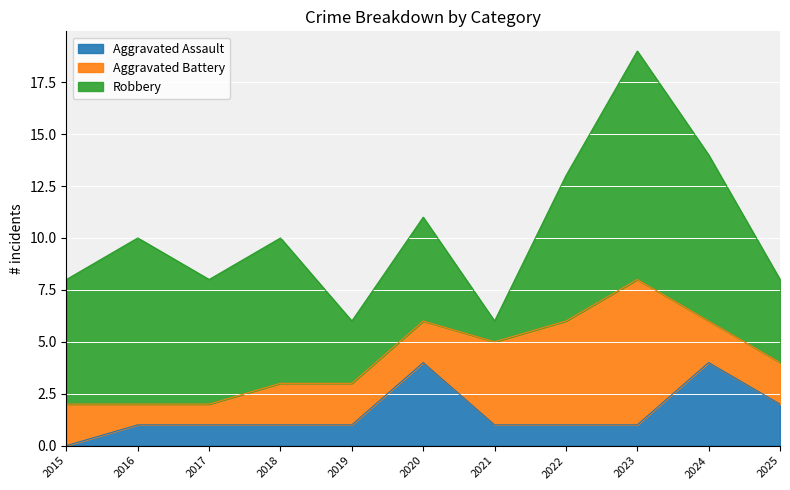

What is the value of the Aggravated Battery point at the 2nd from the left?

1